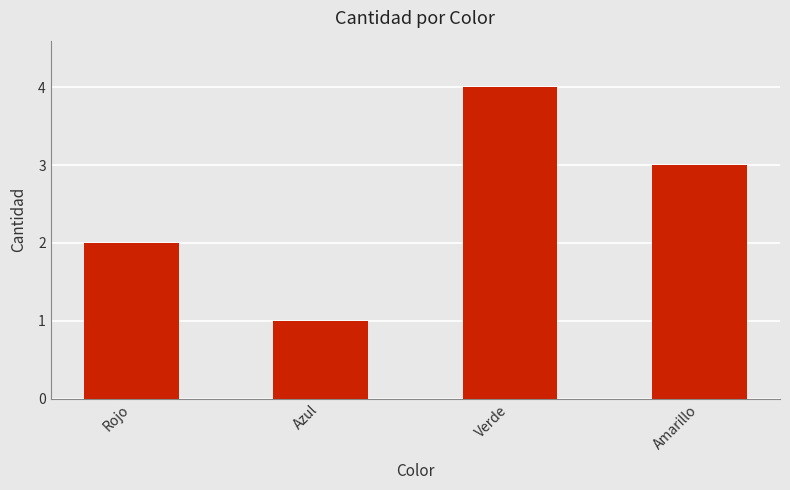

At which label is the value closest to 2?

Rojo